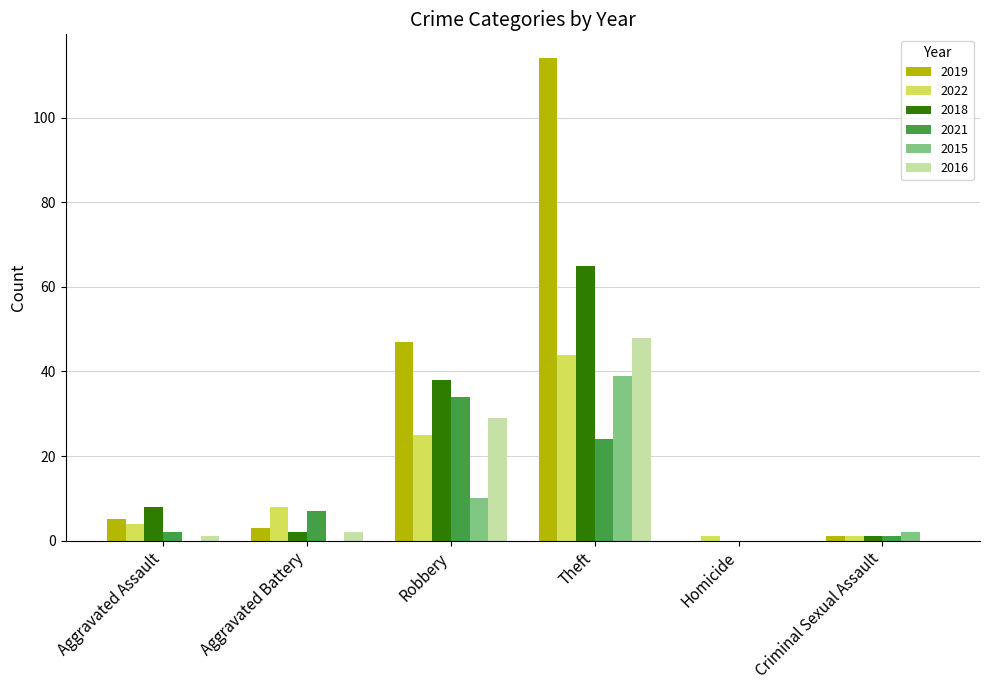

What is the sum of all 2022 values?

83